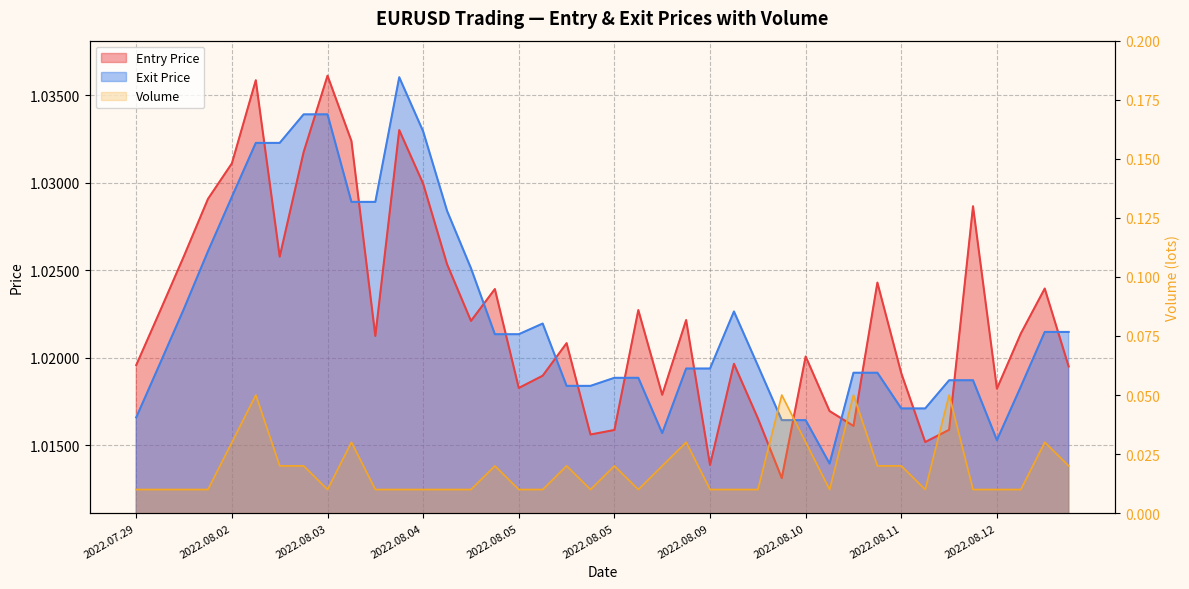

What are all the series names shown in the legend?

Entry Price, Exit Price, Volume